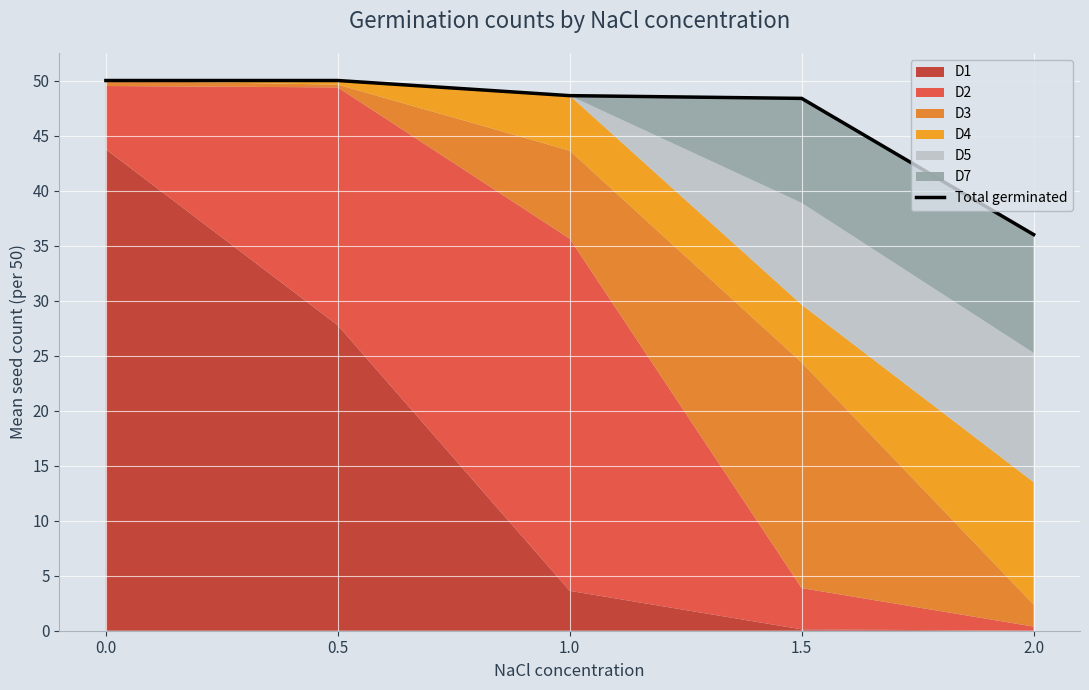

What is the approximate value at 0.5?

50.0